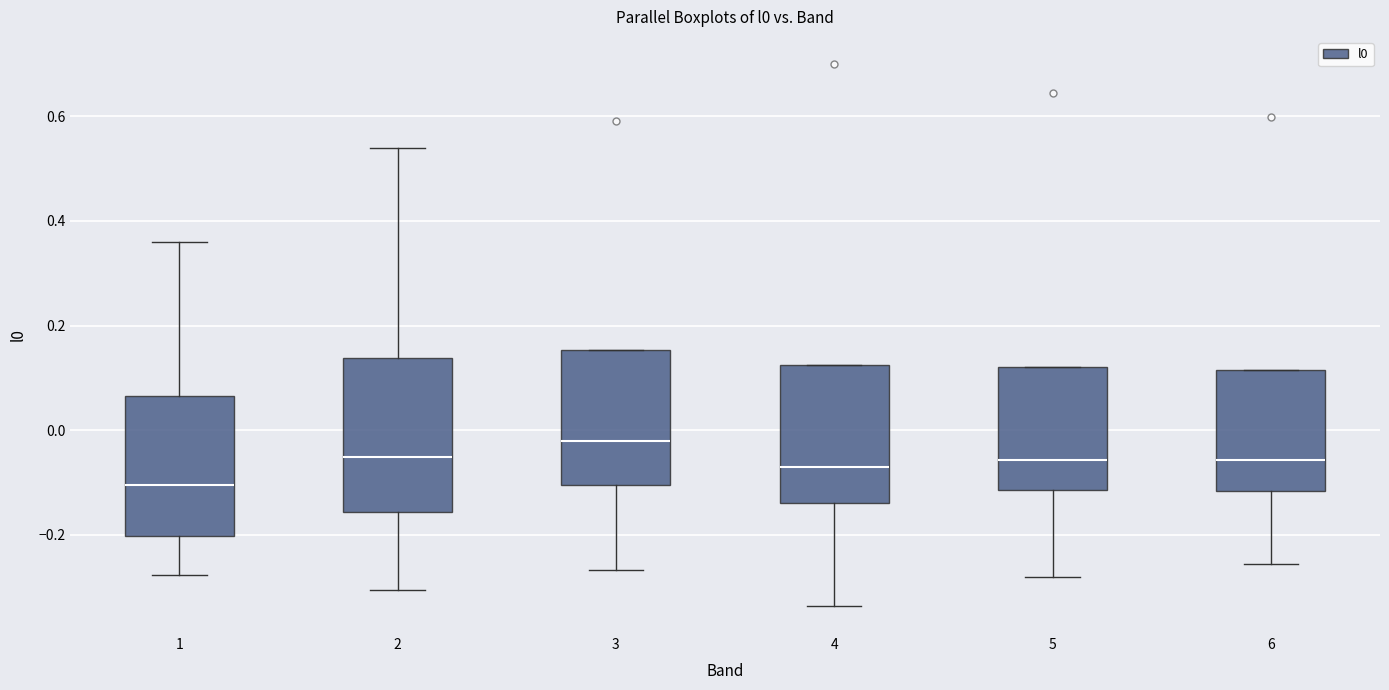

Reading left to right, read every box against the y-axis: the position of its median line, the range the box covers, and the ends of its whiskers. The values are not printed on the chart, so give them approximately, as read against the axis.

1: median -0.10, box -0.20 to 0.06, whiskers -0.28 to 0.36
2: median -0.06, box -0.16 to 0.14, whiskers -0.30 to 0.54
3: median -0.02, box -0.10 to 0.16, whiskers -0.26 to 0.16
4: median -0.08, box -0.14 to 0.12, whiskers -0.34 to 0.12
5: median -0.06, box -0.12 to 0.12, whiskers -0.28 to 0.12
6: median -0.06, box -0.12 to 0.12, whiskers -0.26 to 0.12